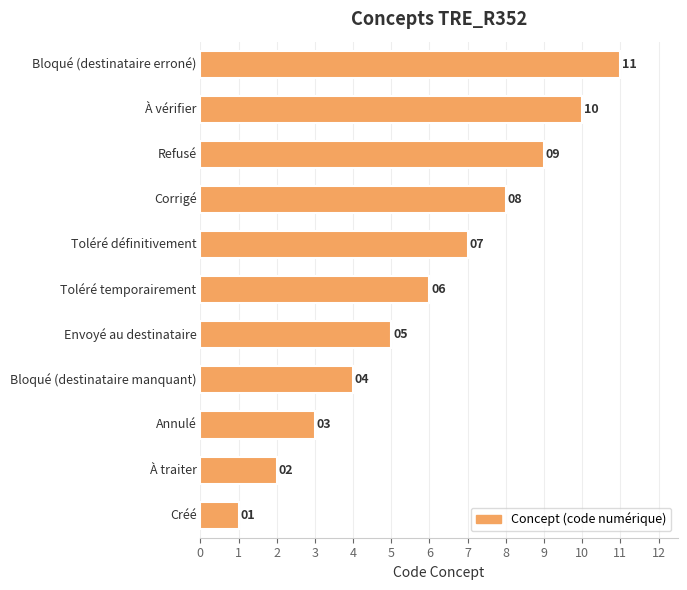

What is the sum of all values?

66